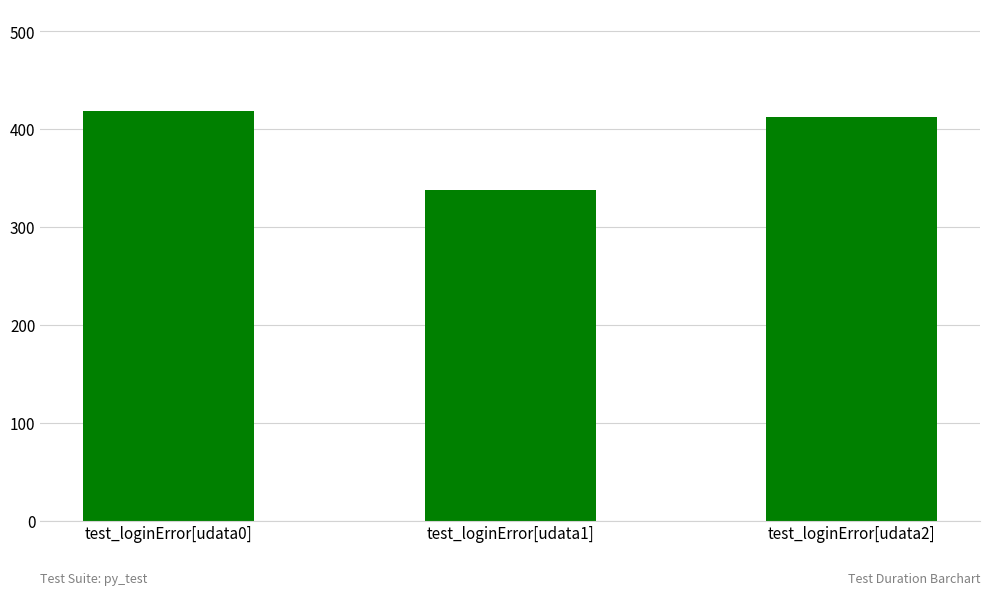

Where does the data first go above 412?

test_loginError[udata0]